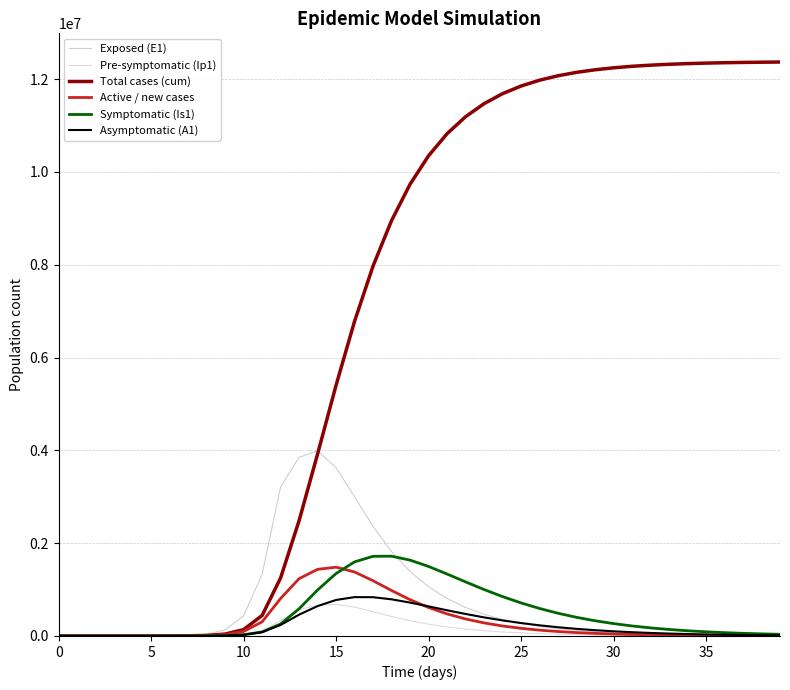

What are all the series names shown in the legend?

Exposed (E1), Pre-symptomatic (Ip1), Total cases (cum), Active / new cases, Symptomatic (Is1), Asymptomatic (A1)